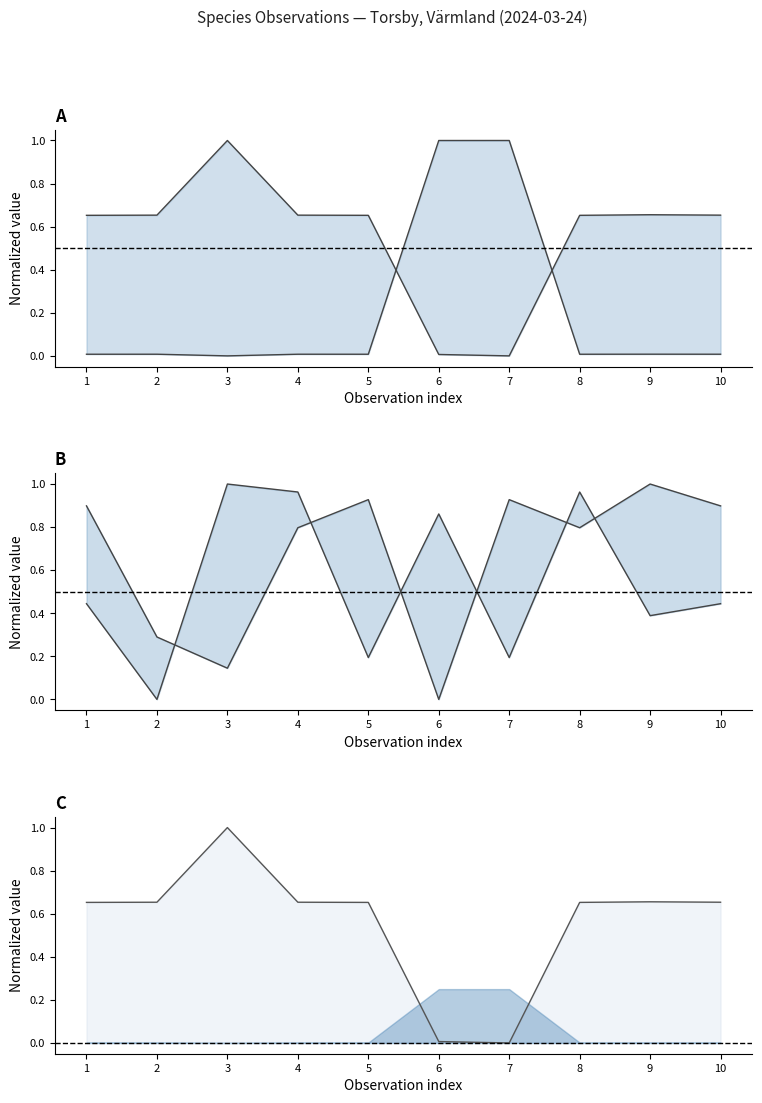

What is the difference between the highest and lowest values at 5?

0.9